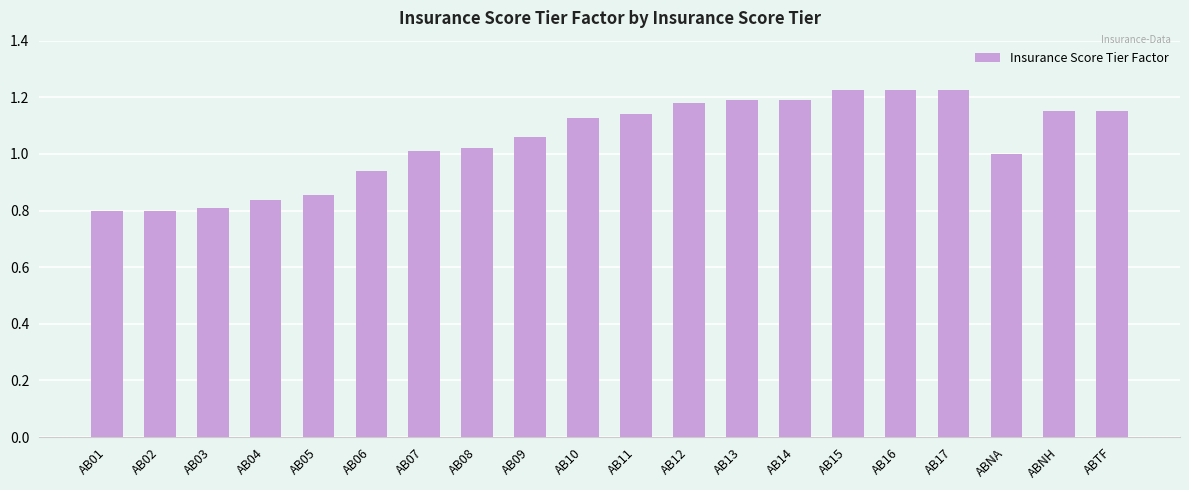

At which label does the data first exceed 1?

AB07